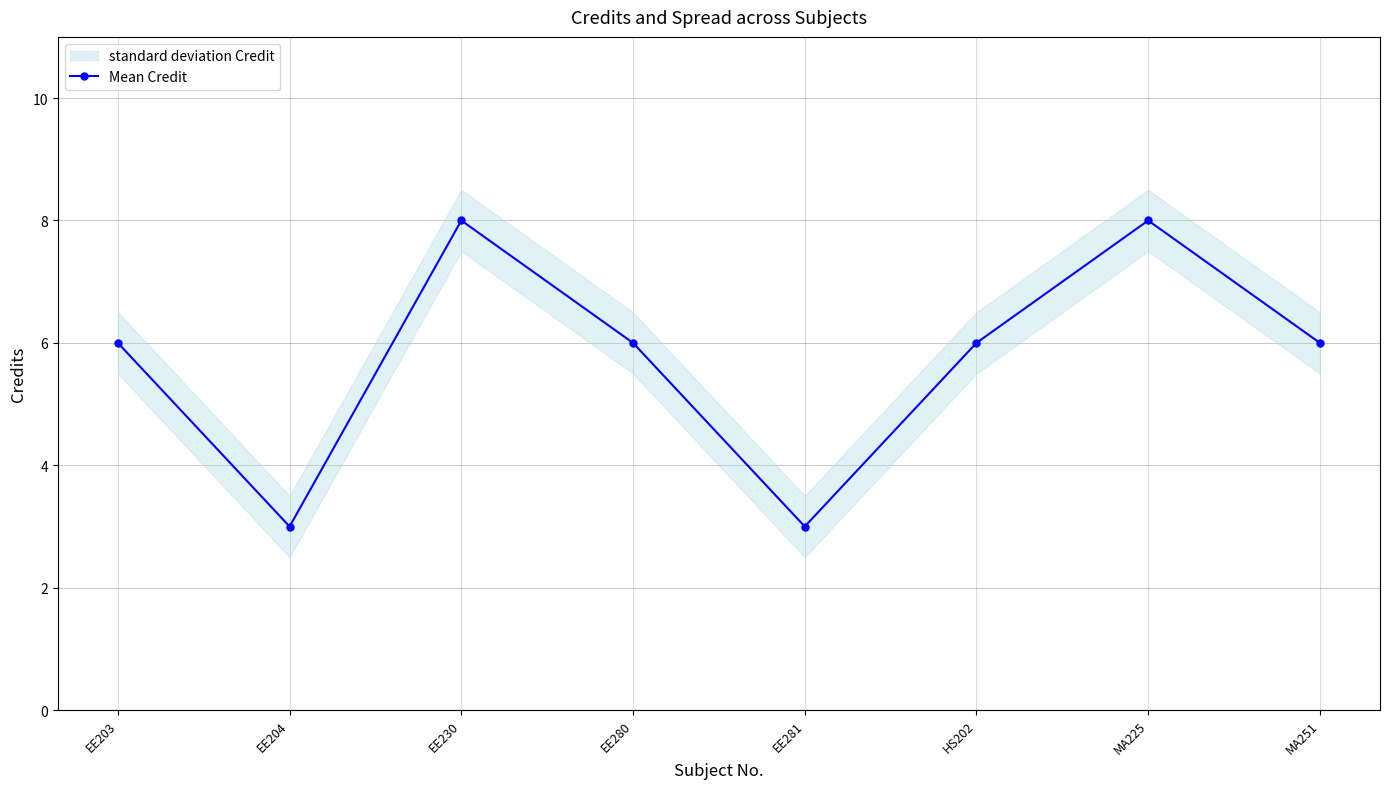

Reading left to right, extract all data points from this chart.

6	3	8	6	3	6	8	6